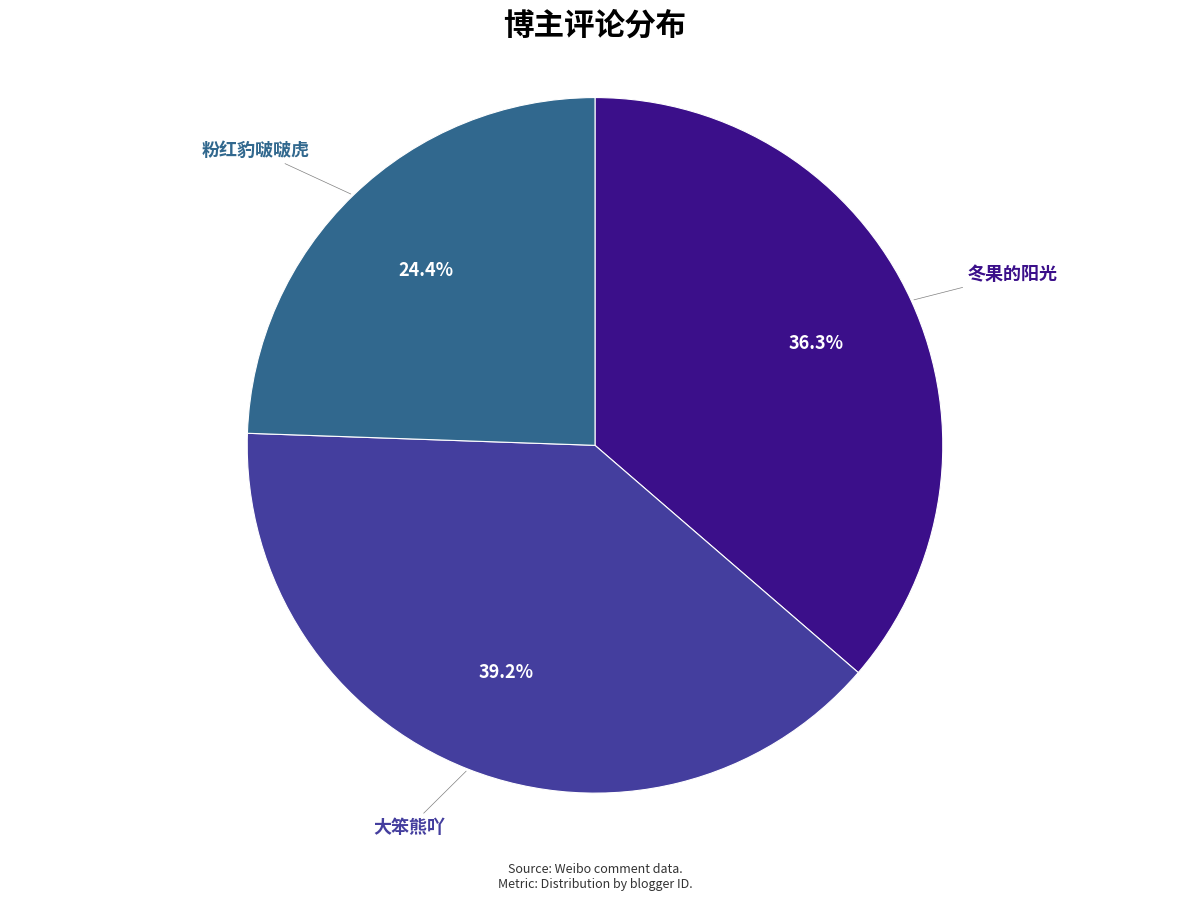

To the nearest percent, what portion does 粉红豹啵啵虎 represent?

24%